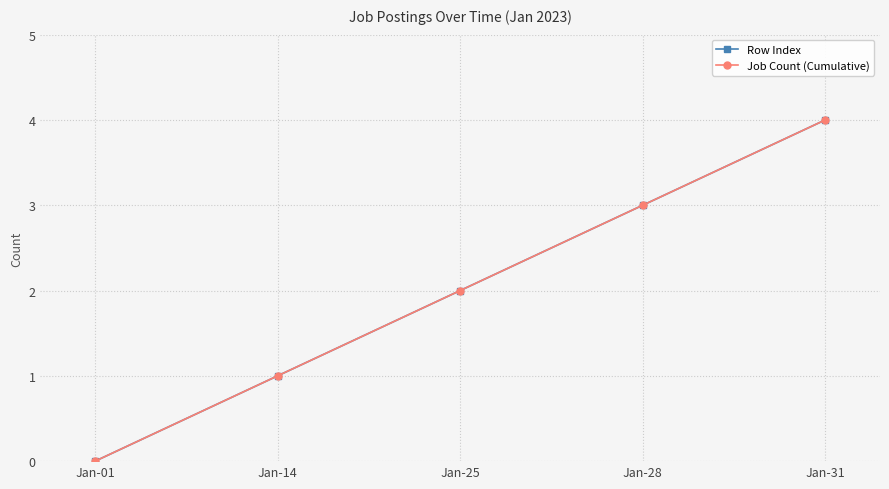

True or false: Row Index has more than 0 points higher than both neighbors.

False